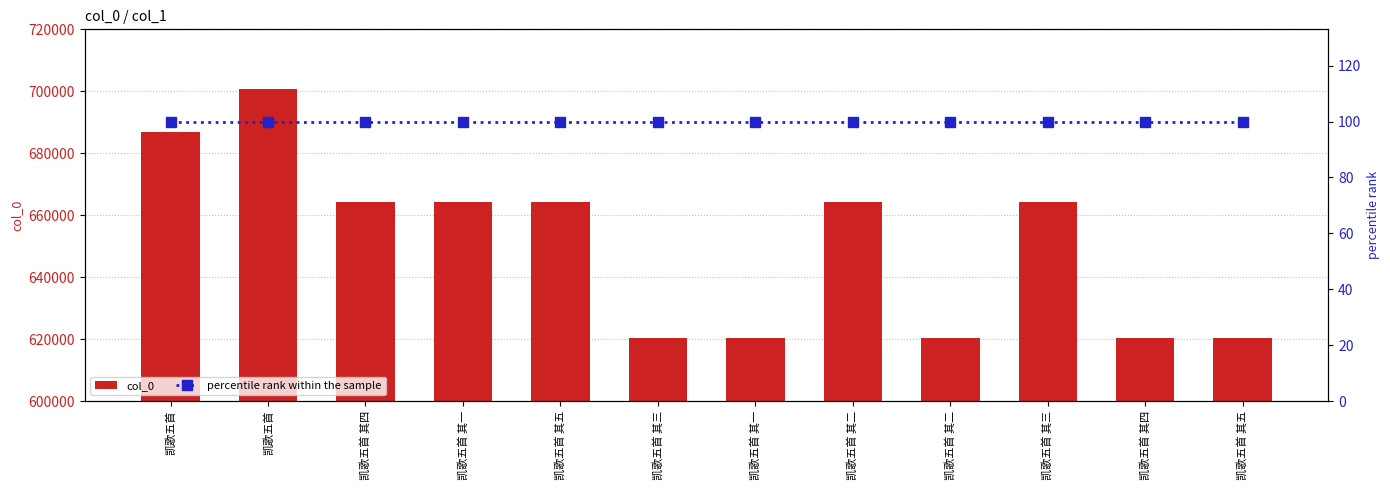

How many data points in col_0 are above 664358?

5